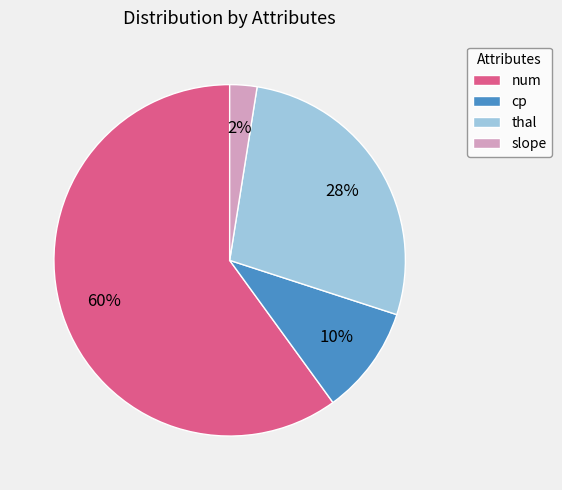

How many slices are in this pie chart?

4